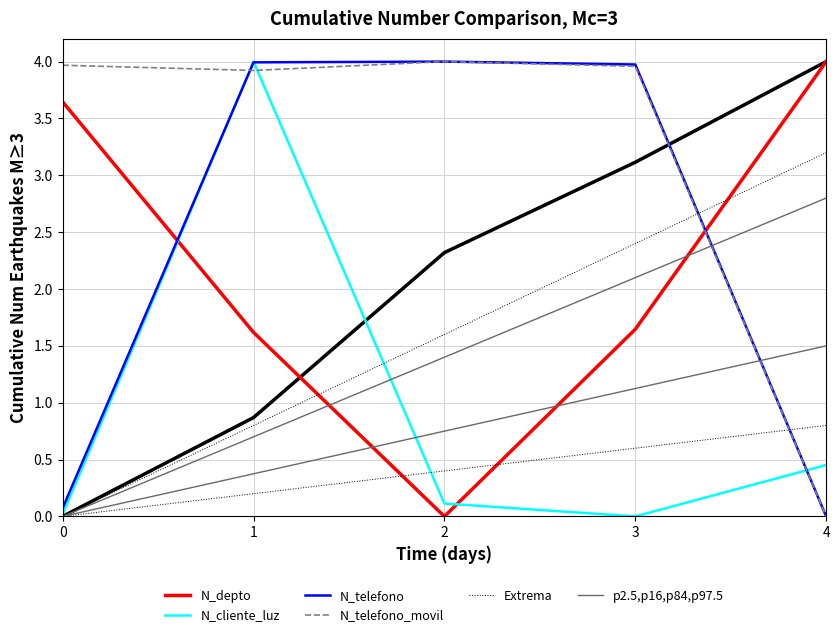

What is the difference between the p2.5,p16,p84,p97.5 values at 3 and 0?

1.1